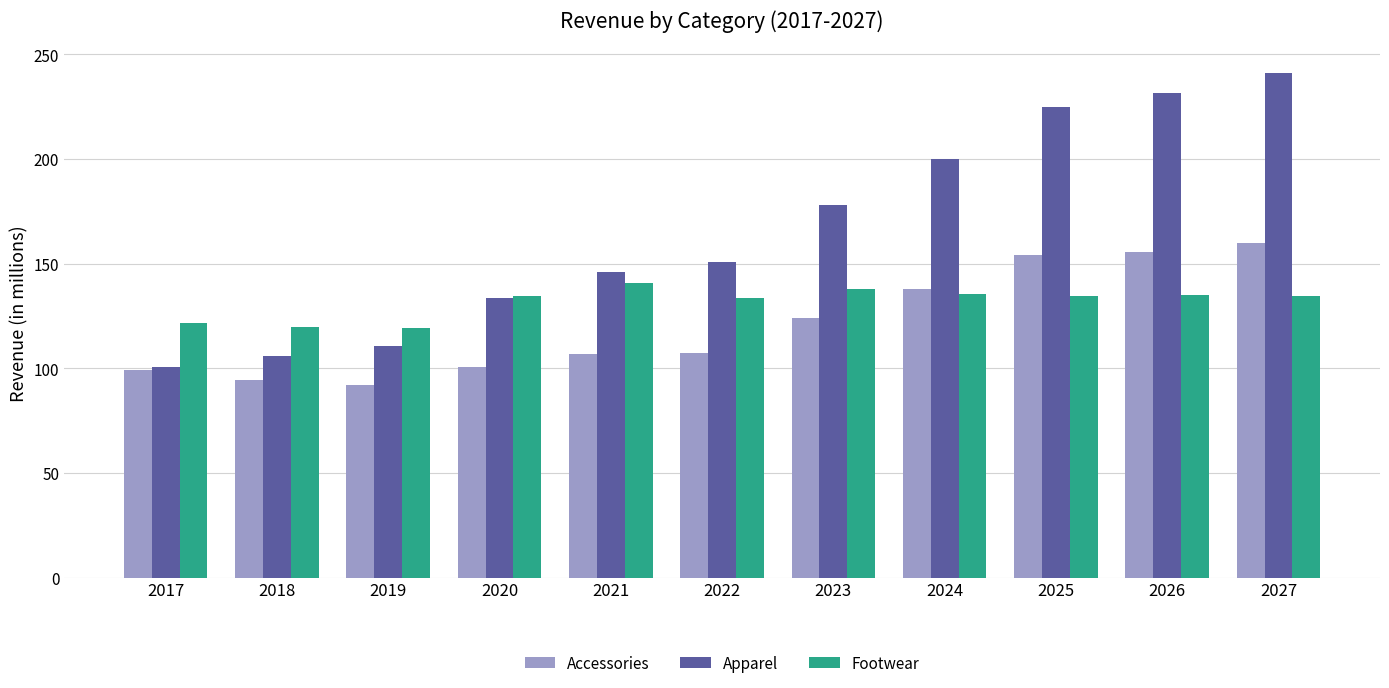

Rank the series at 2026 from highest to lowest value.

Apparel, Accessories, Footwear